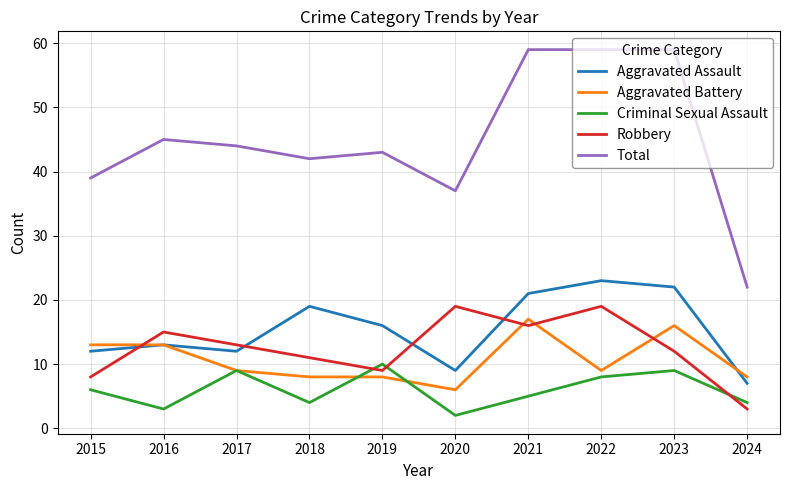

After their last crossing, which series has the higher values: Robbery or Aggravated Assault?

Aggravated Assault